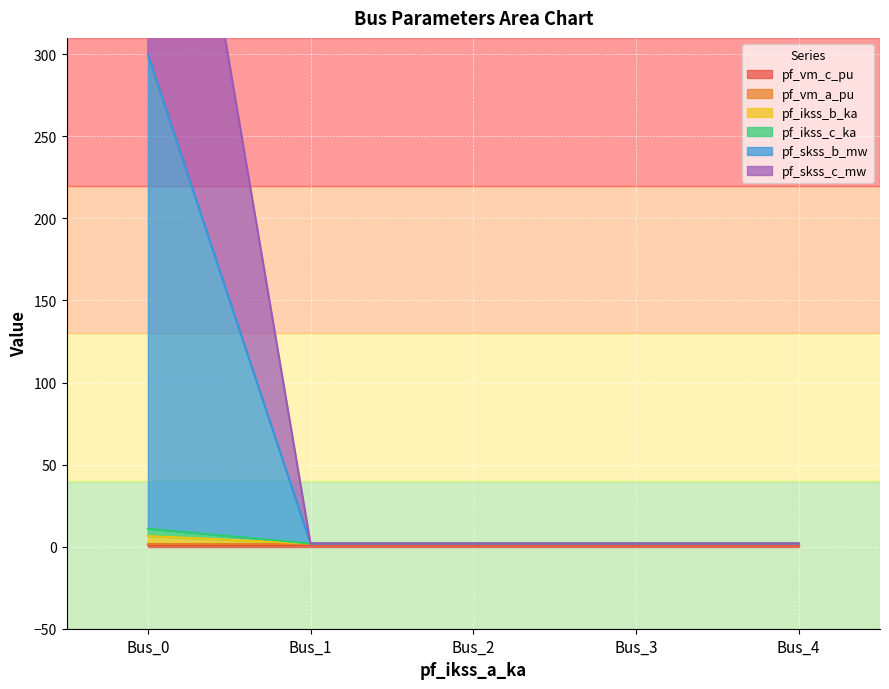

What is the sum of the pf_ikss_b_ka values at Bus_4 and Bus_0?

8.4